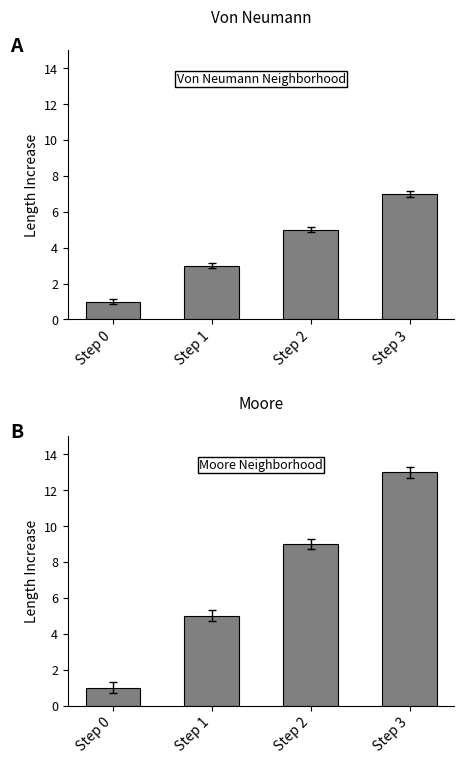

Which category has the highest value across all series?

Step 3